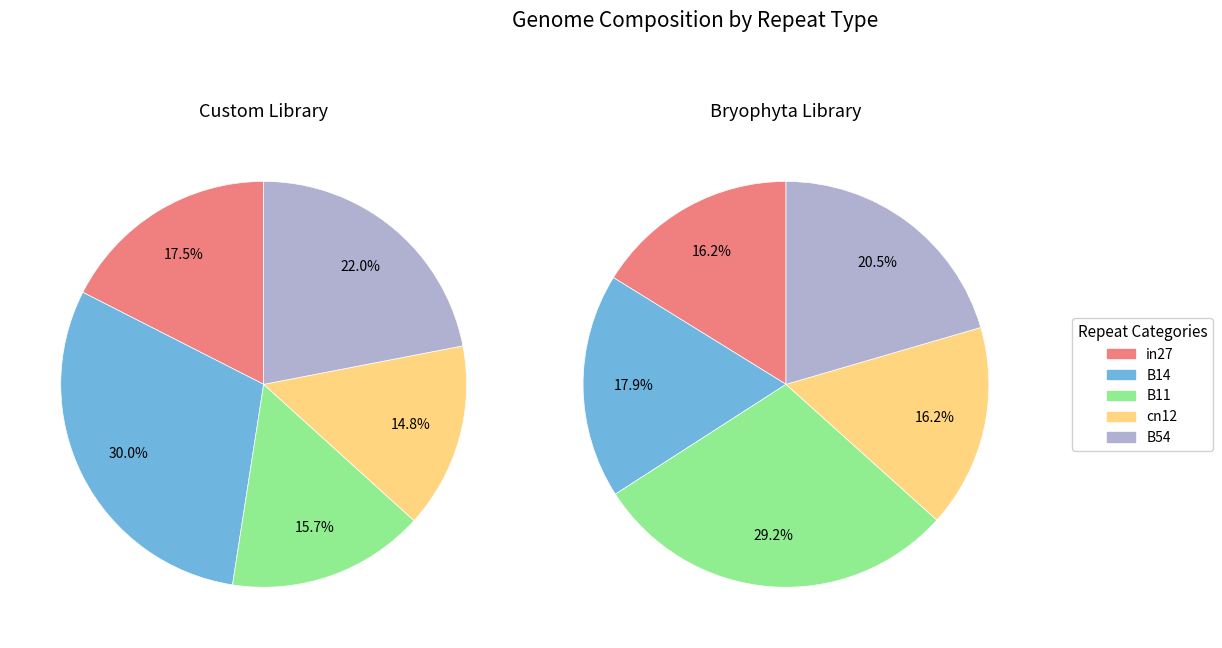

Which category has the smallest portion of the pie?

cn12